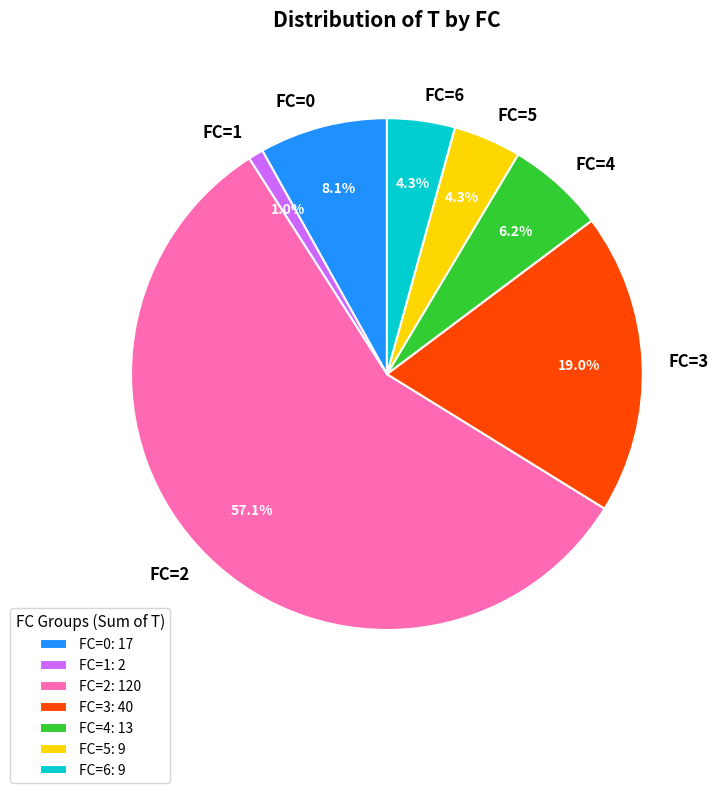

What is the total percentage of FC=4 and FC=6?

10.5%